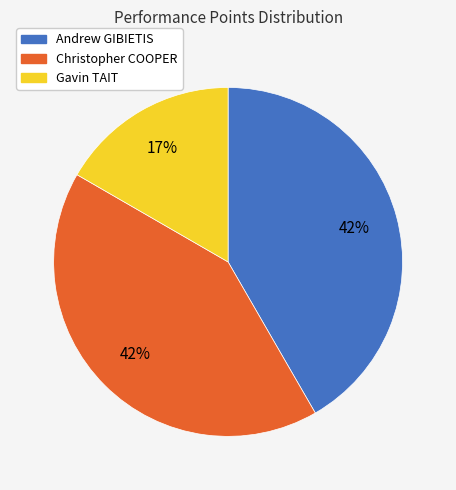

How many segments does this pie chart have?

3